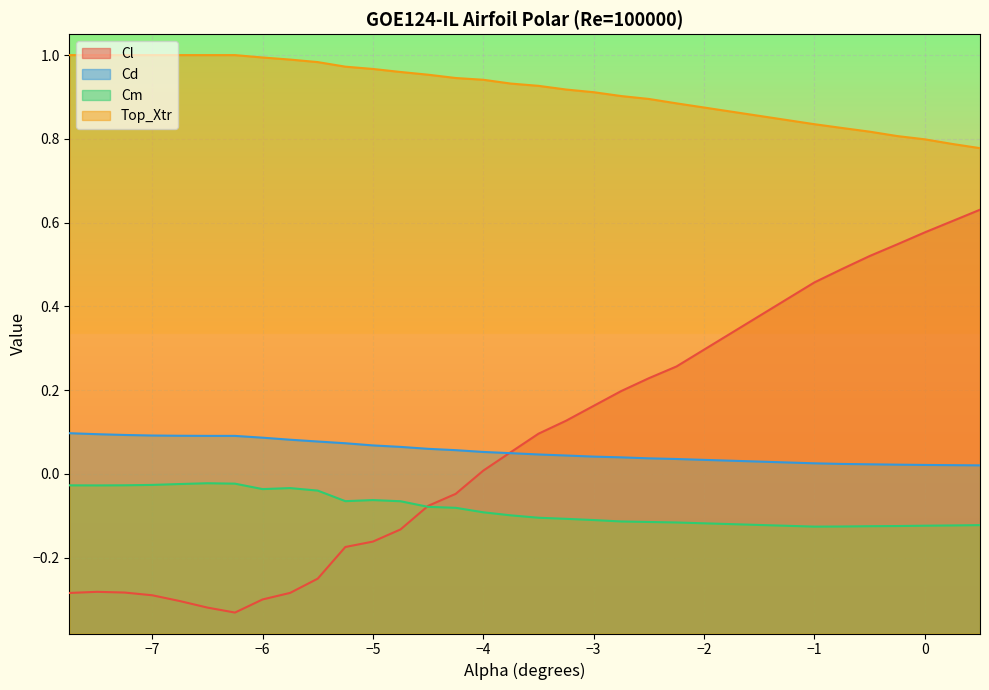

What is the maximum value for Cl?

0.6